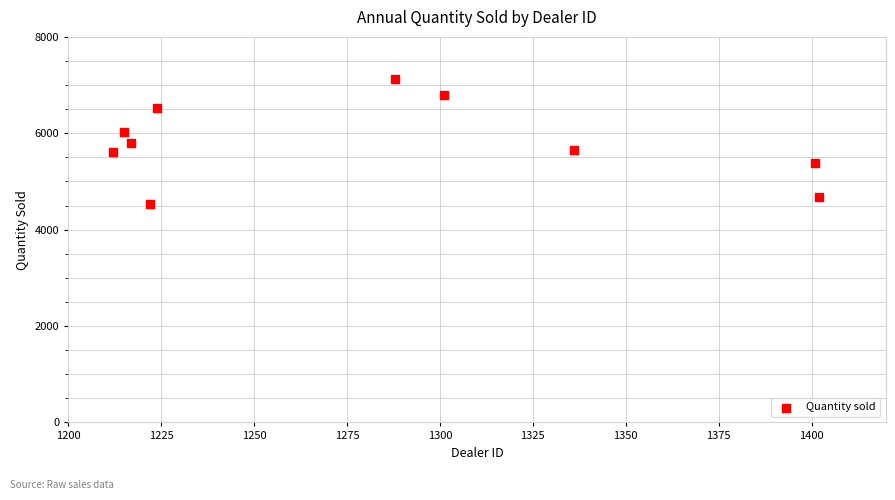

What is the range of X values (max minus min)?

190